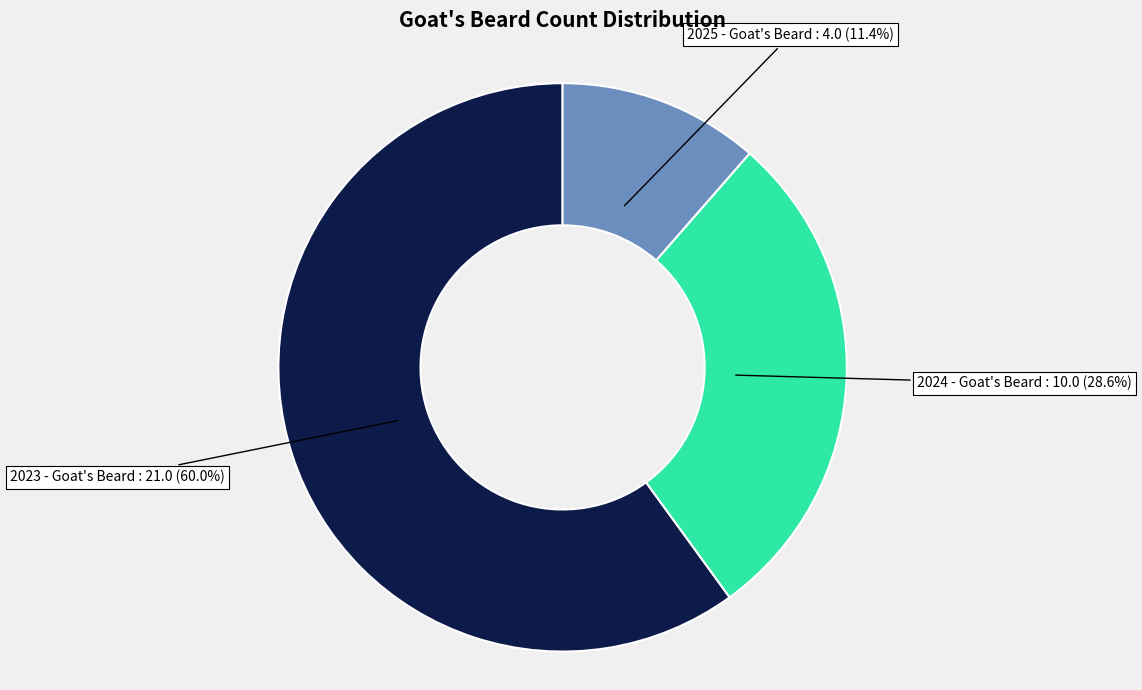

Does any single category account for the majority?

Yes